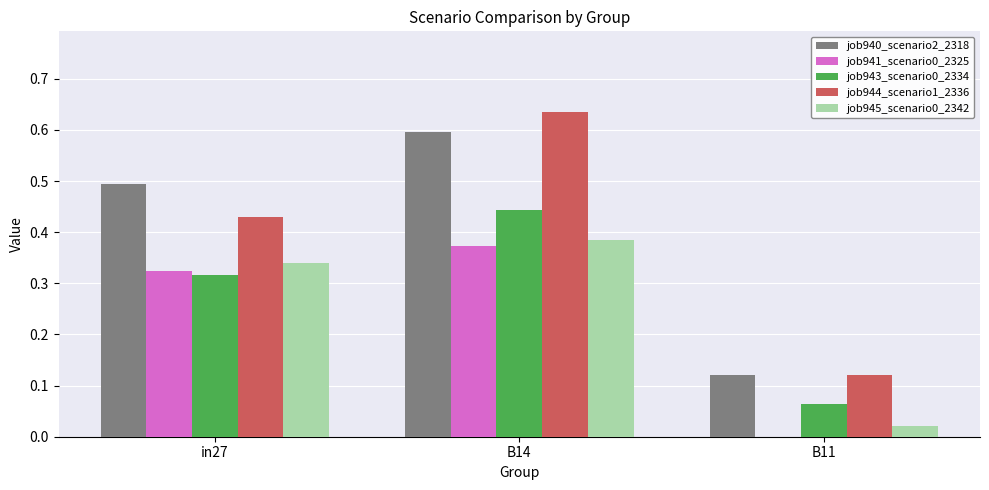

At which category is the sum across all series the highest?

B14